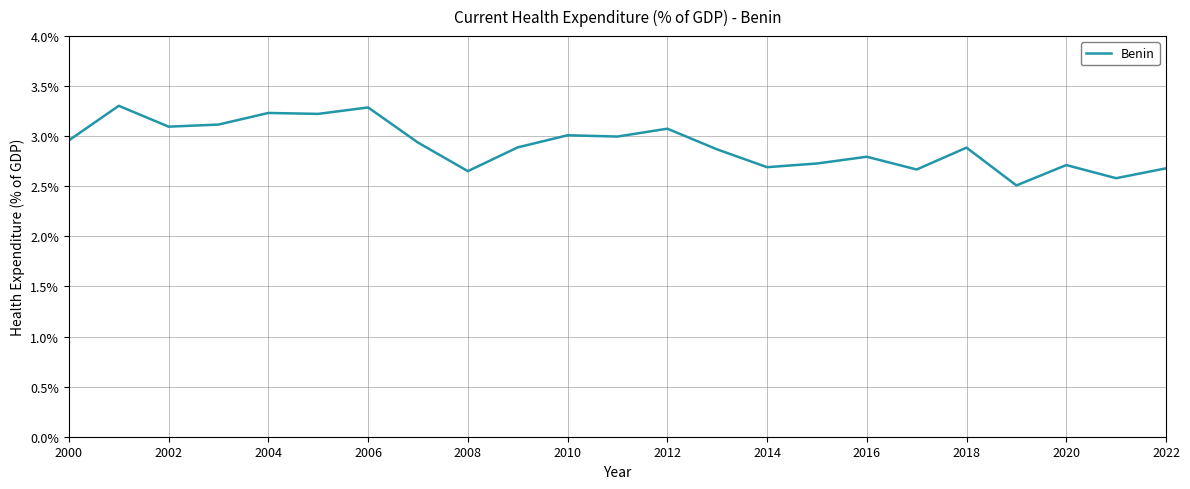

True or false: there are more than 0 points higher than both neighbors.

True